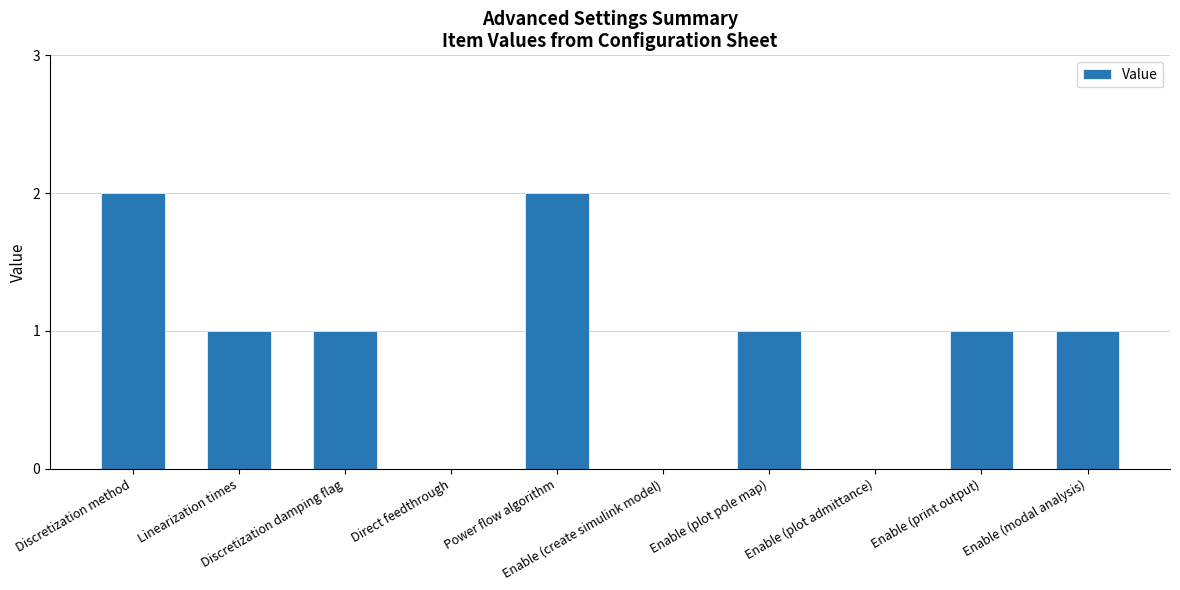

At which label does the data first exceed 1?

Discretization method